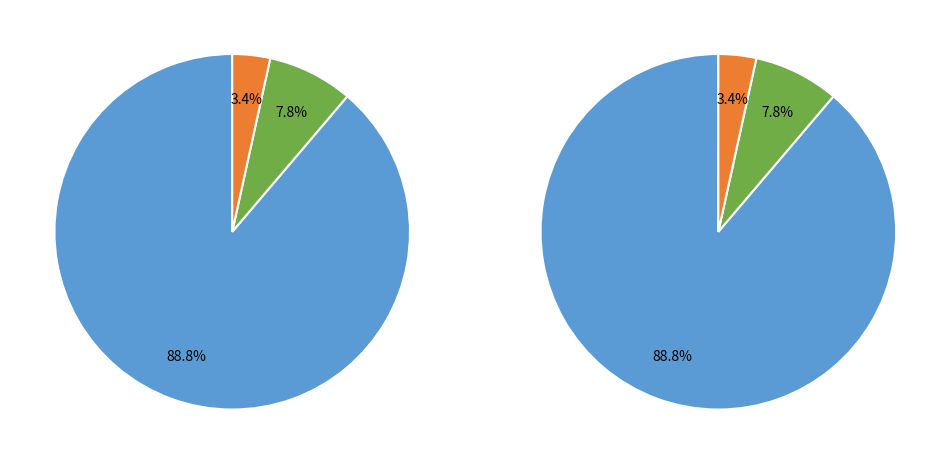

To the nearest percent, what portion does Aggravated Assault represent?

1%